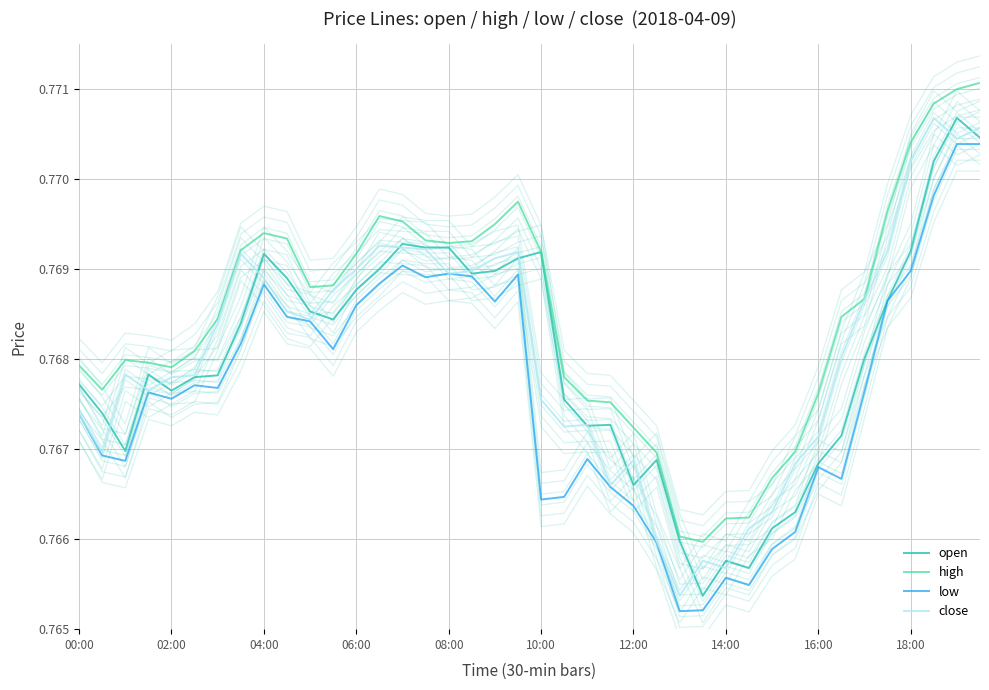

Count the high values in the range 0 to 1.

40